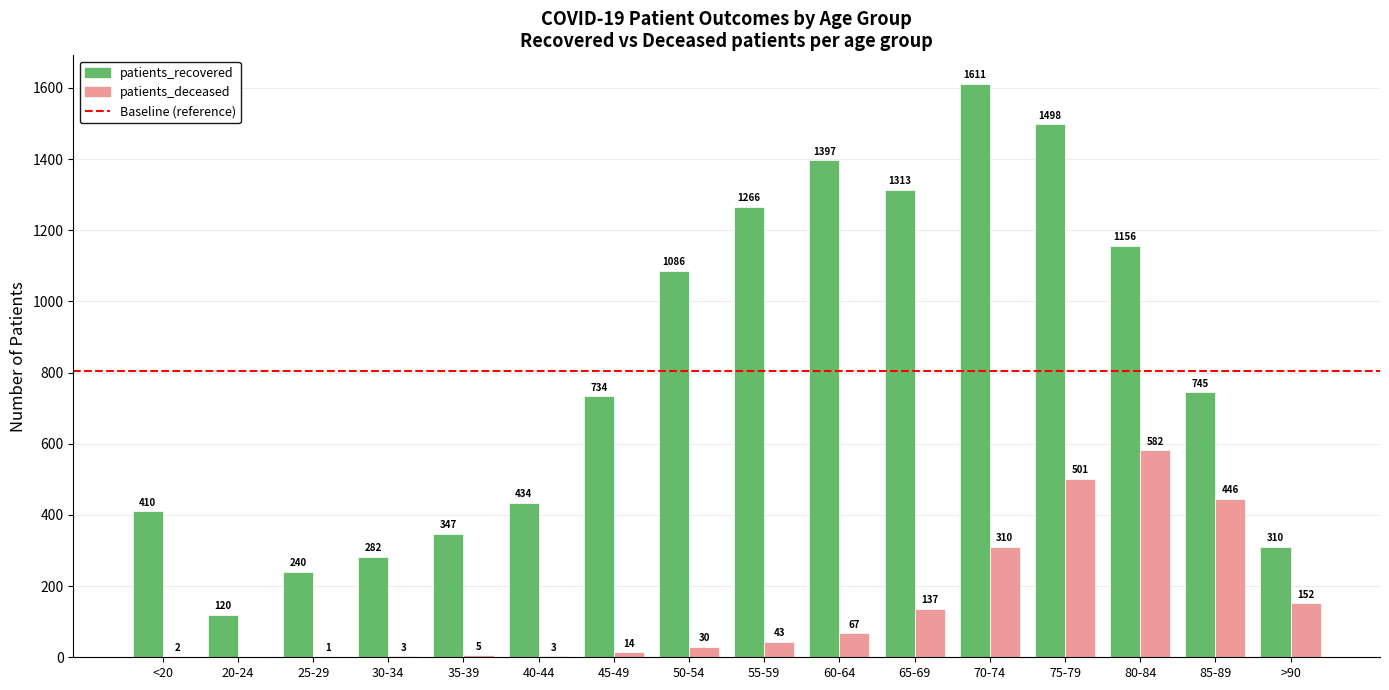

Which series has the largest total across all categories?

patients_recovered